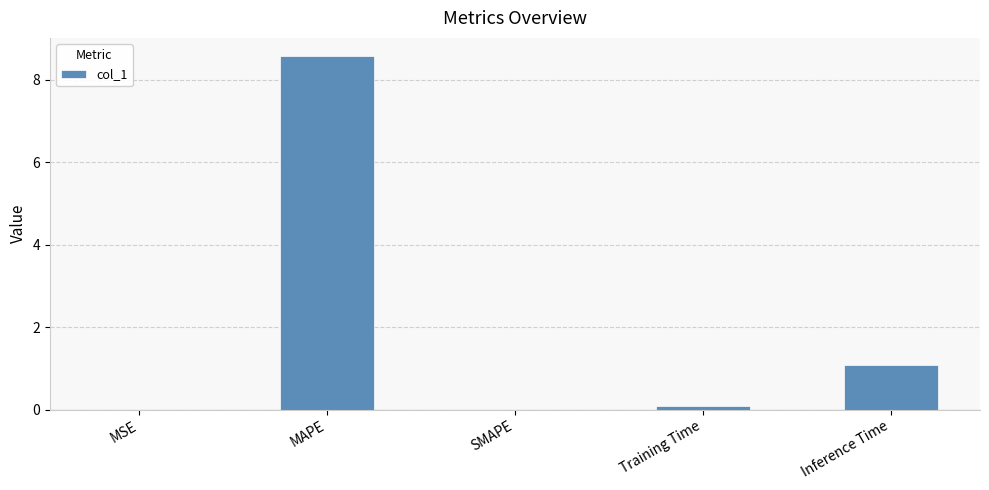

What is the difference between the values at MSE and MAPE?

8.6